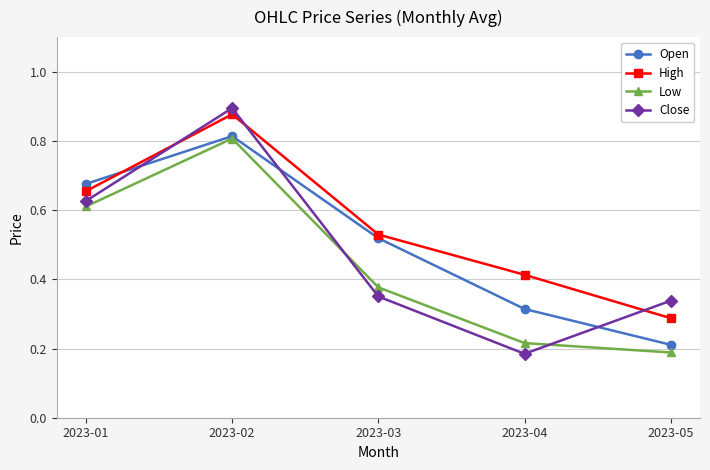

The Low series shows 0.1 at 2023-05. True or false?

False